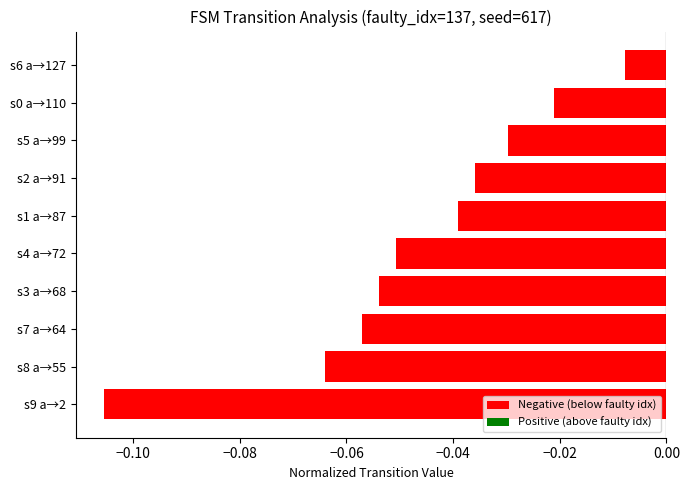

What is the difference between the maximum and minimum values?

0.1